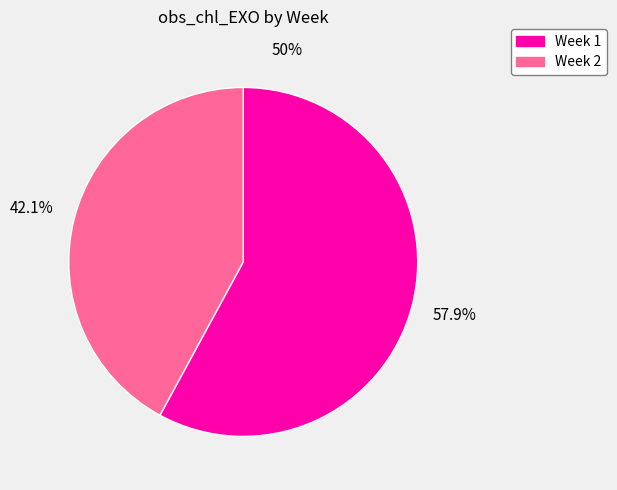

To the nearest percent, what percentage of the pie is Week 2?

42%